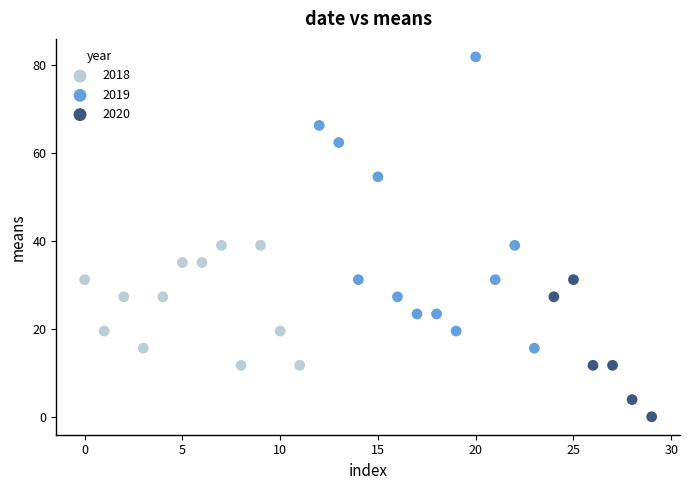

Which series contains the lowest Y value?

2020